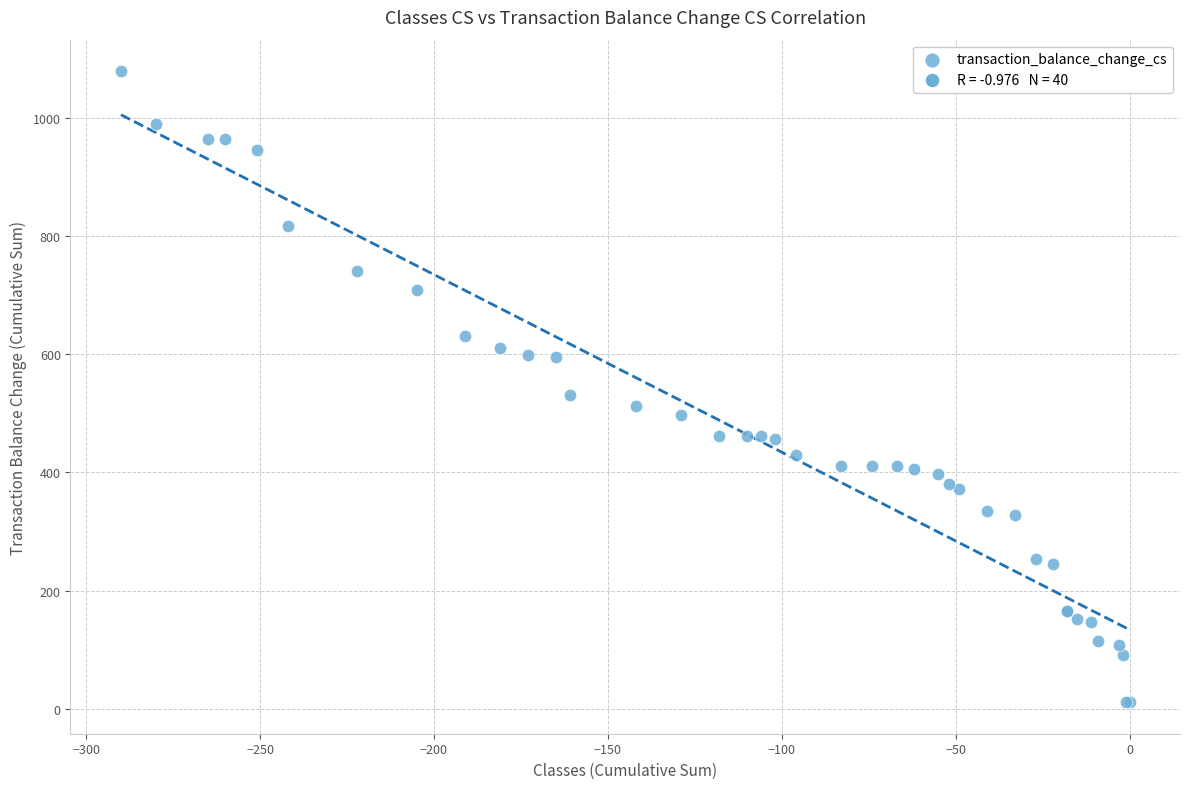

What Y value in the scatter plot is closest to 545?

531